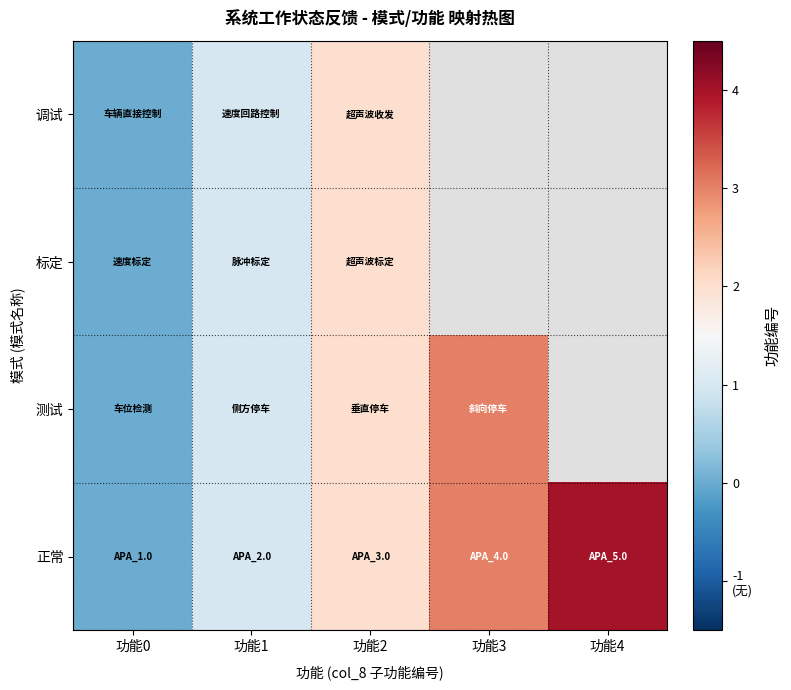

What is the average value of the 正常 series?

2.0